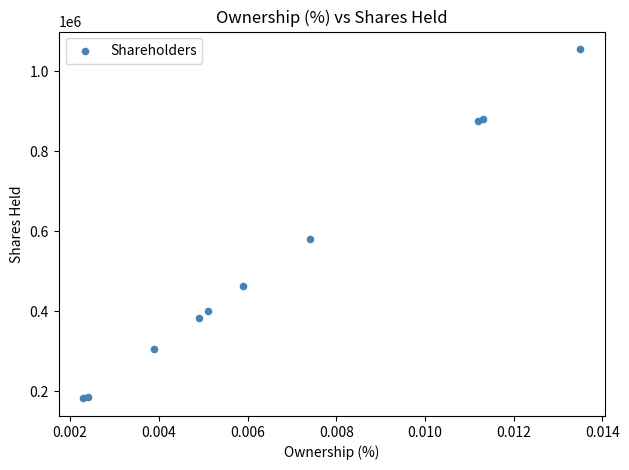

What Y value in the scatter plot is closest to 618880?

581500